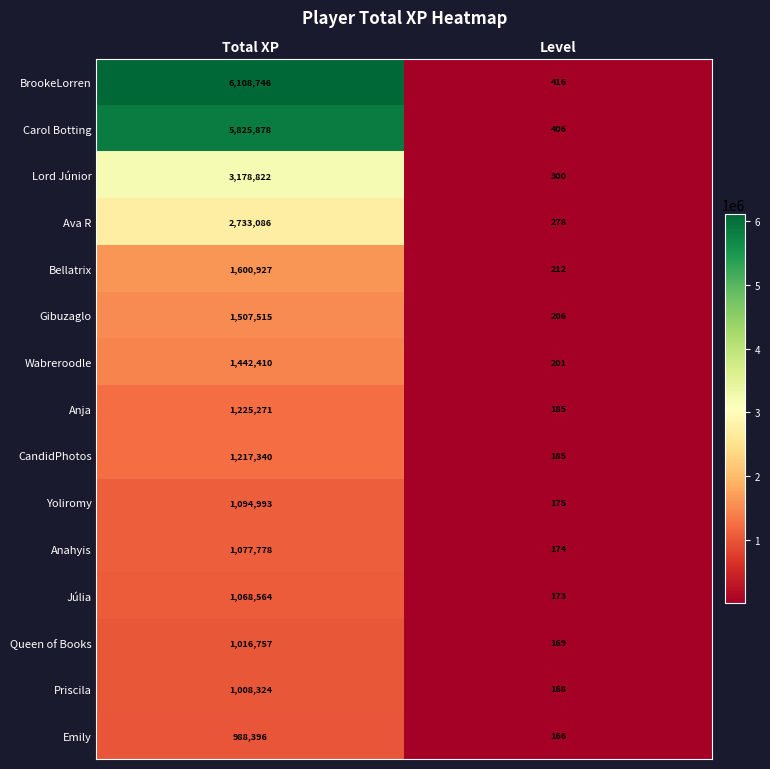

At how many categories does at least one series exceed 5478405?

1